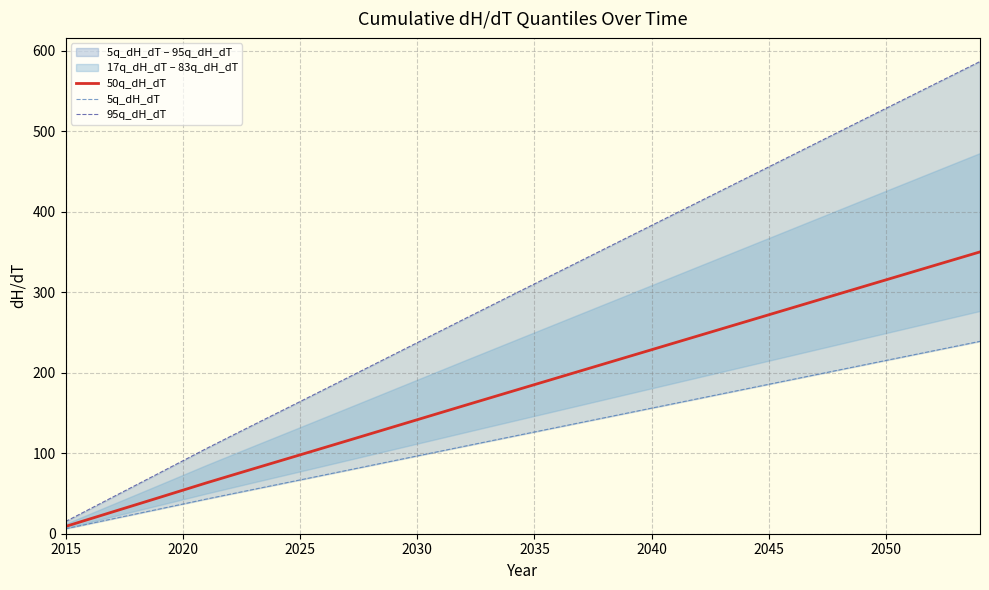

How many lines are shown in the chart?

3